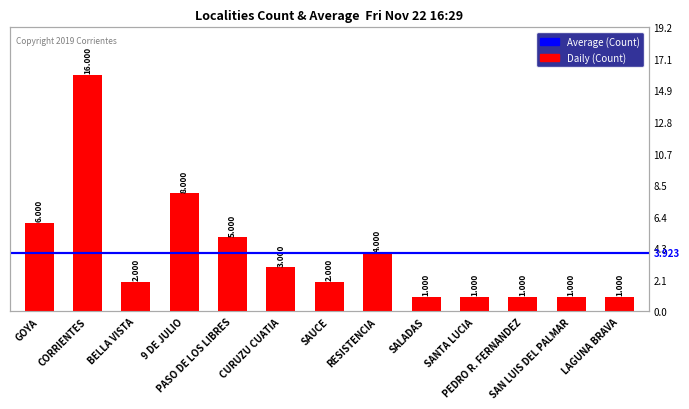

Rank the categories by value from lowest to highest.

SALADAS, SANTA LUCIA, PEDRO R. FERNANDEZ, SAN LUIS DEL PALMAR, LAGUNA BRAVA, BELLA VISTA, SAUCE, CURUZU CUATIA, RESISTENCIA, PASO DE LOS LIBRES, GOYA, 9 DE JULIO, CORRIENTES